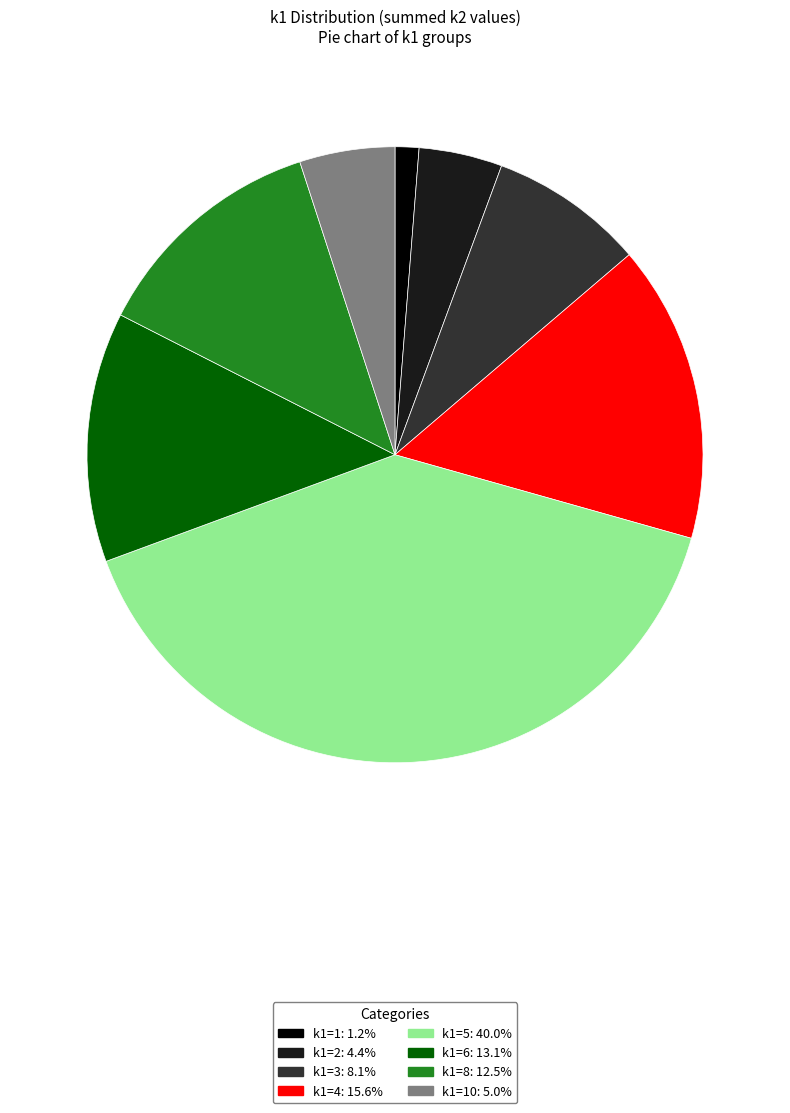

How many segments does this pie chart have?

8